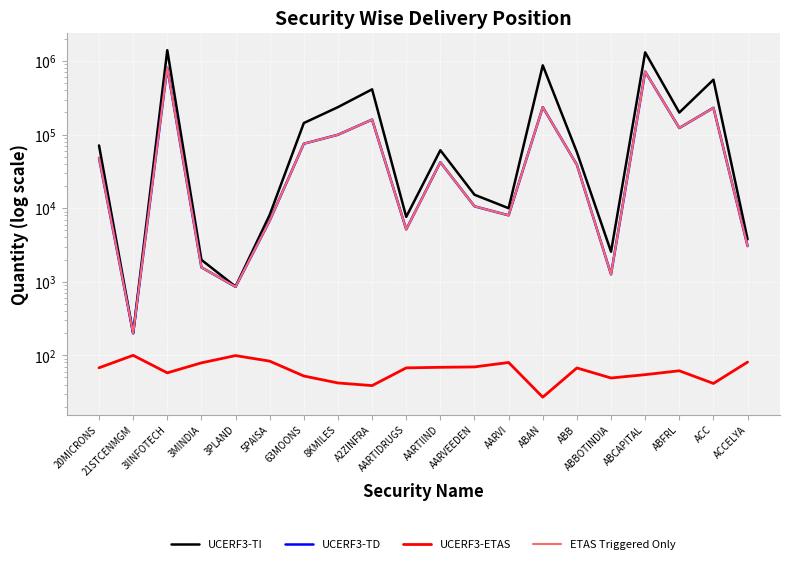

At which category does UCERF3-ETAS reach its first local peak?

21STCENMGM